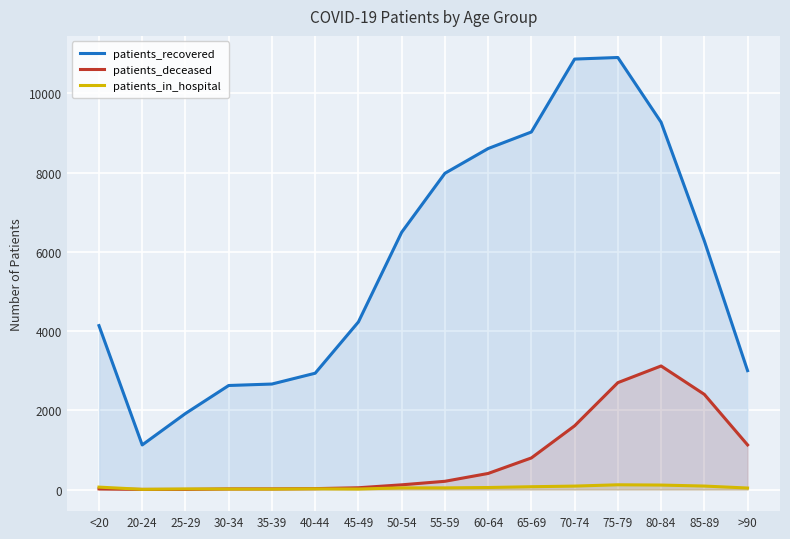

What is the spread (max minus min) of values at 50-54?

6453